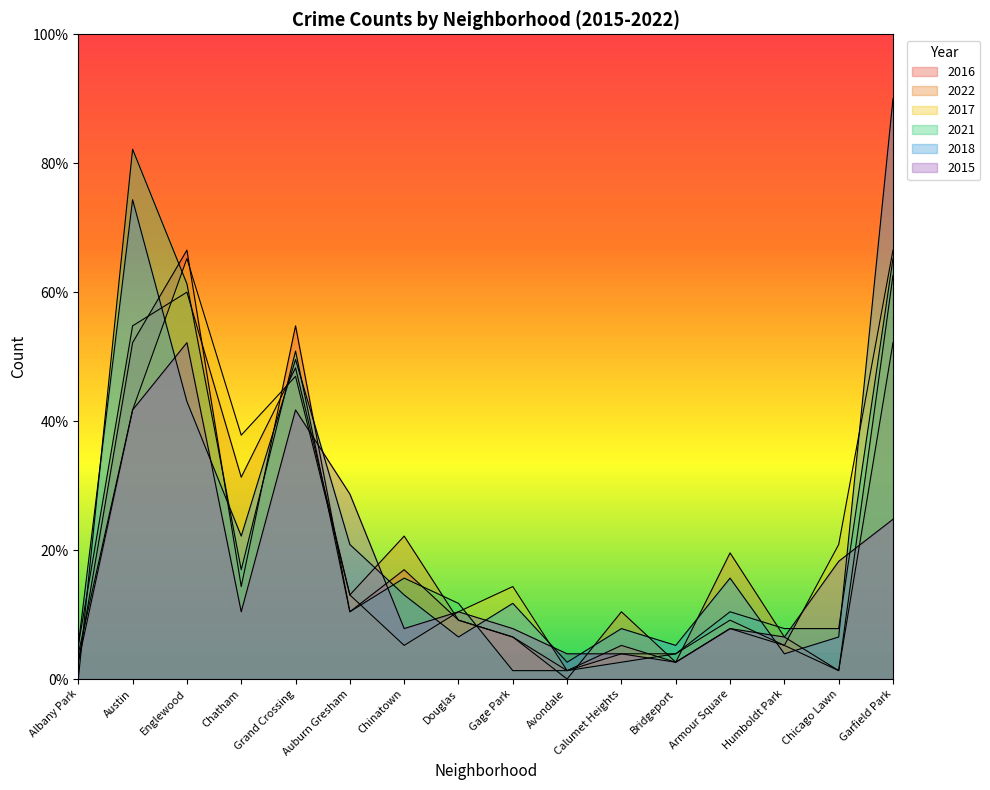

Is it true that 2021 equals 32.9 at Grand Crossing?

False